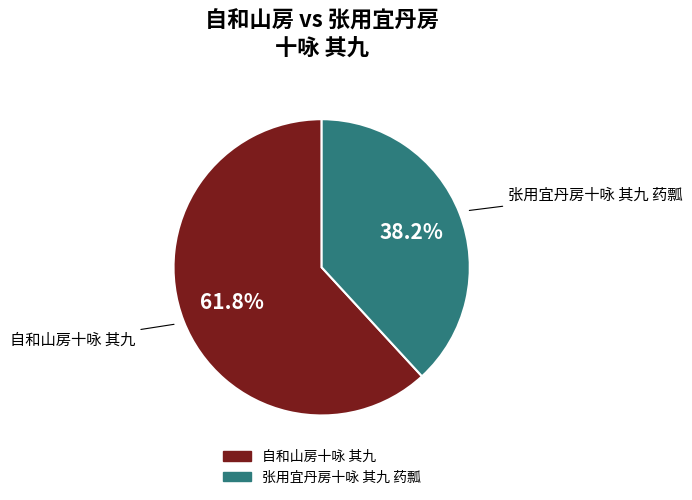

Is 张用宜丹房十咏 其九 药瓢 the majority of the pie?

No